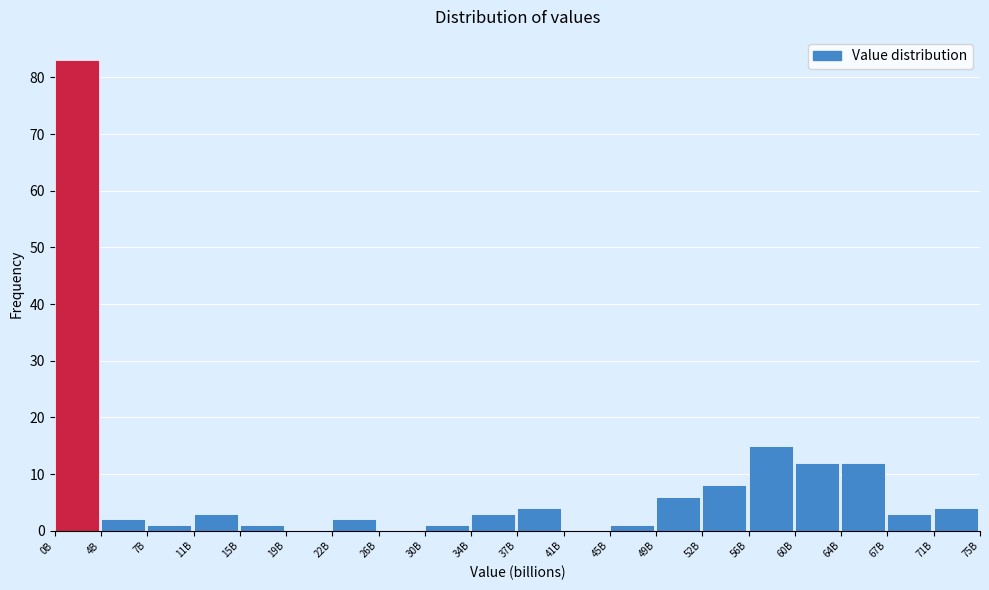

Reading left to right, transcribe all the data shown in this chart.

0B=83	4B=2	7B=1	11B=3	15B=1	19B=0	22B=2	26B=0	30B=1	34B=3	37B=4	41B=0	45B=1	49B=6	52B=8	56B=15	60B=12	64B=12	67B=3	71B=4